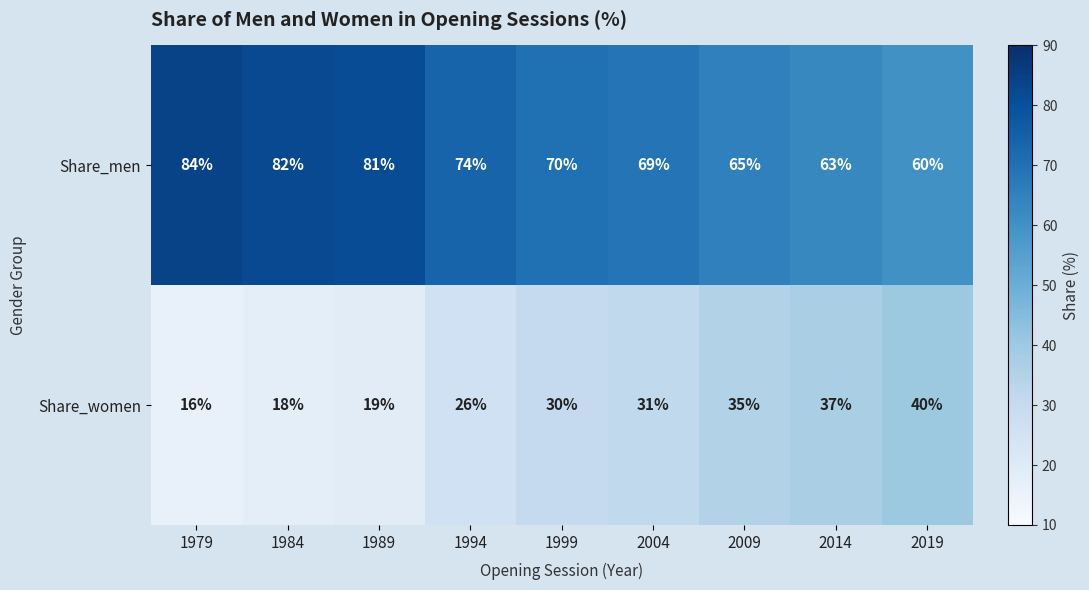

At which label is Share_women closest to 28?

1994